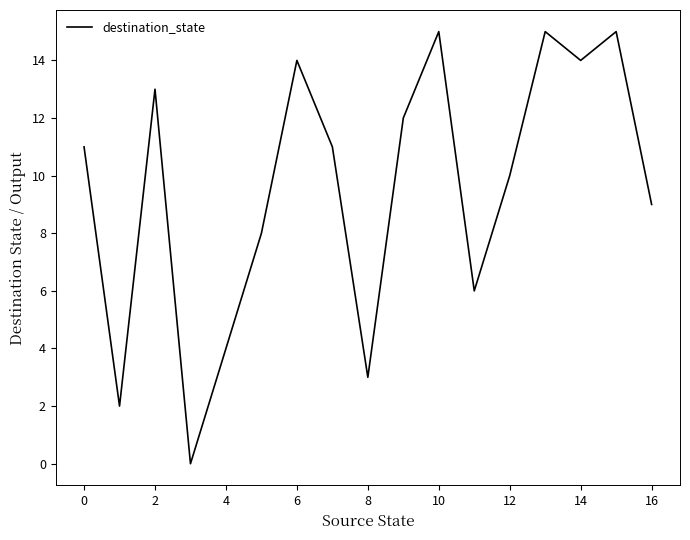

What is the greatest value displayed?

15